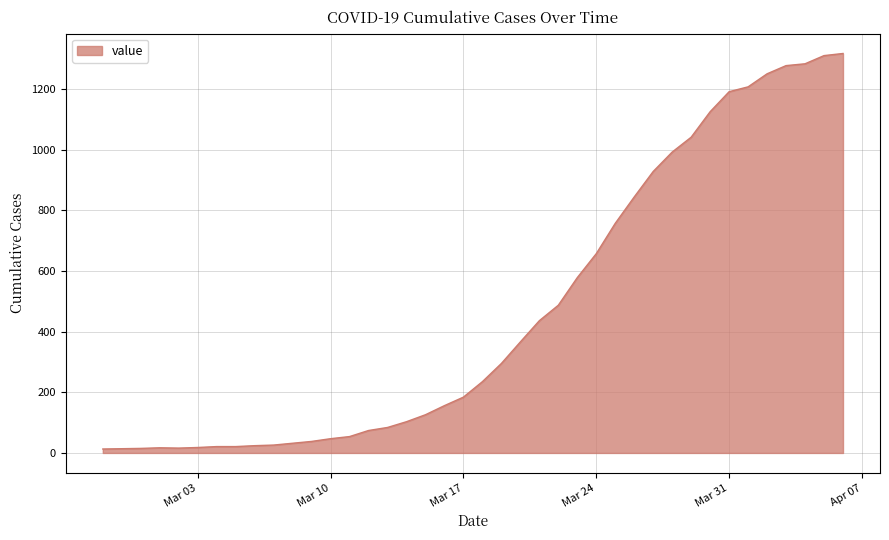

What is the maximum value shown in the chart?

1317